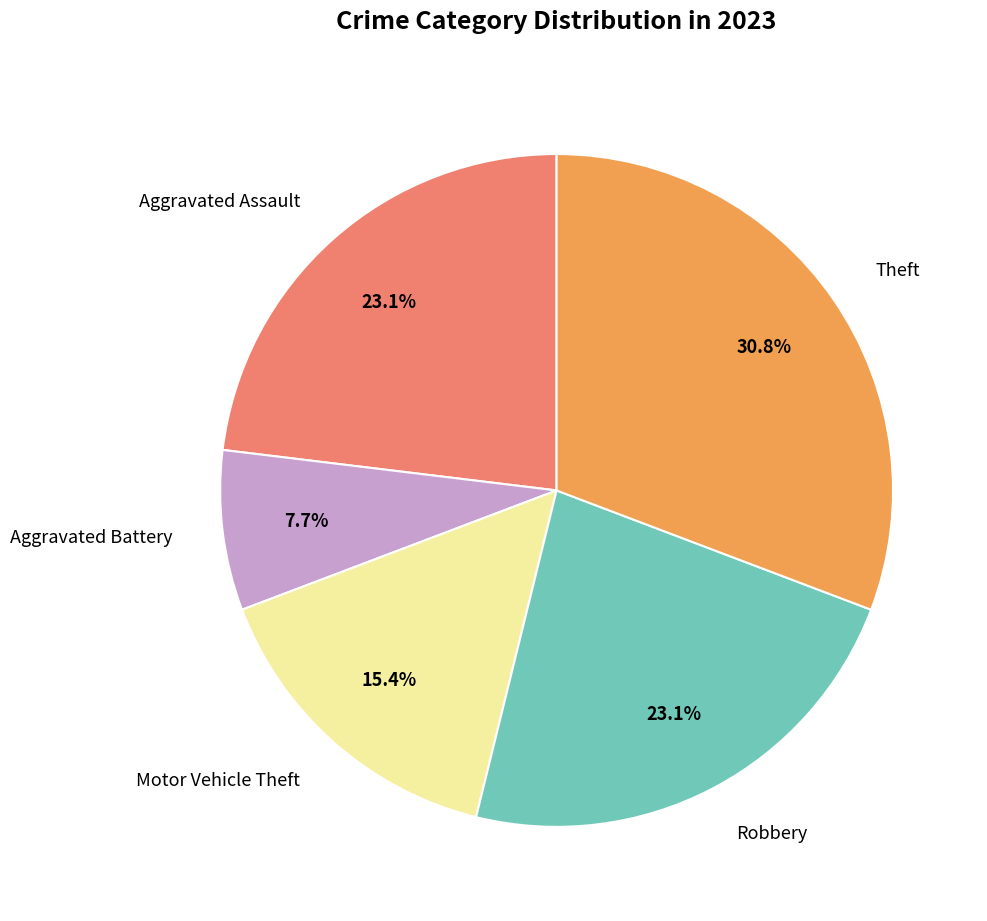

How many slices are in this pie chart?

5